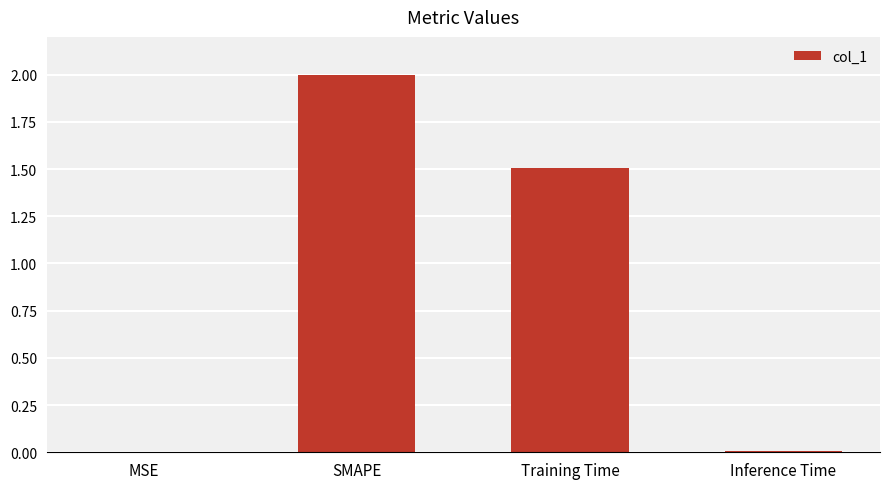

Which has a higher value, SMAPE or Inference Time?

SMAPE